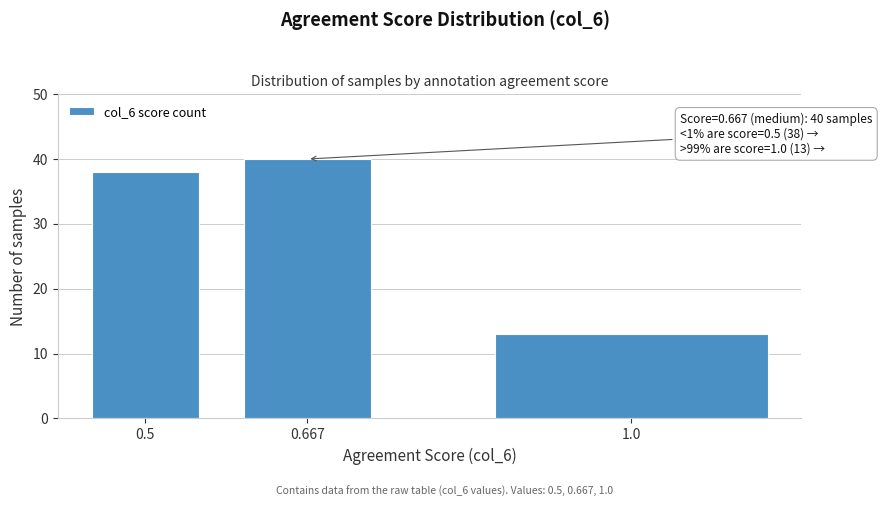

Reading right to left, list all the values displayed in this chart.

1.0=13	0.667=40	0.5=38